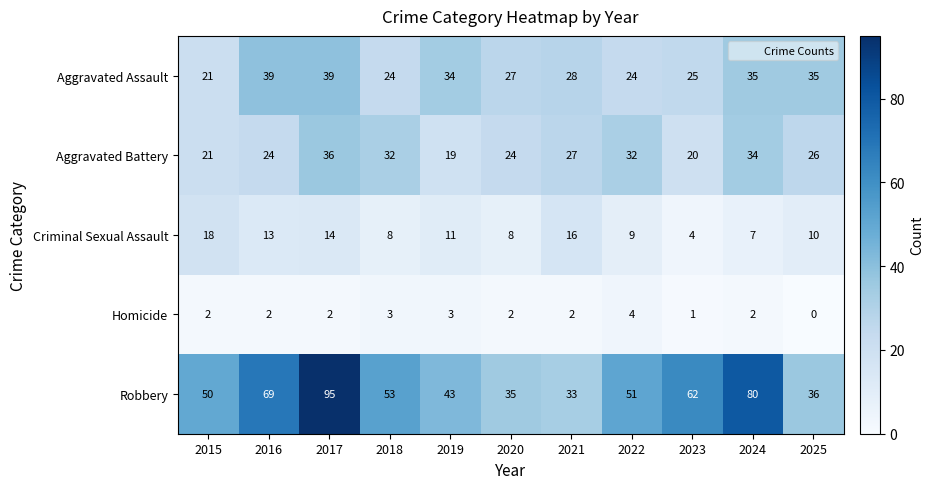

What is the sum of the Criminal Sexual Assault values at 2024 and 2020?

15